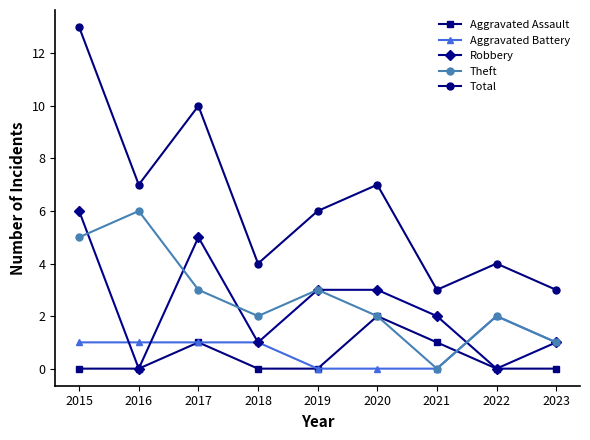

What is the difference between the second highest and second lowest values in the Aggravated Assault series?

1